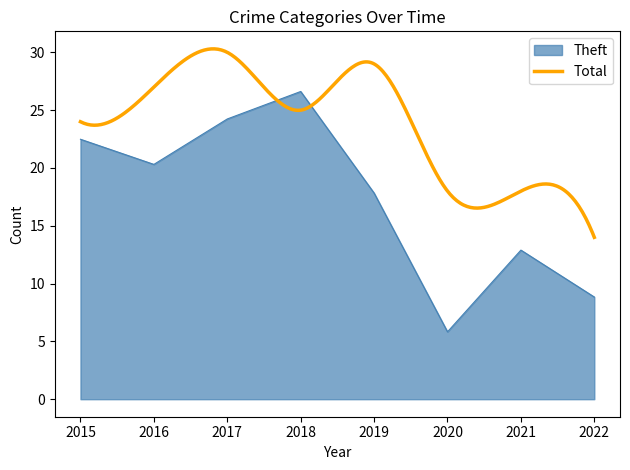

What is the highest value of the Theft series?

26.6